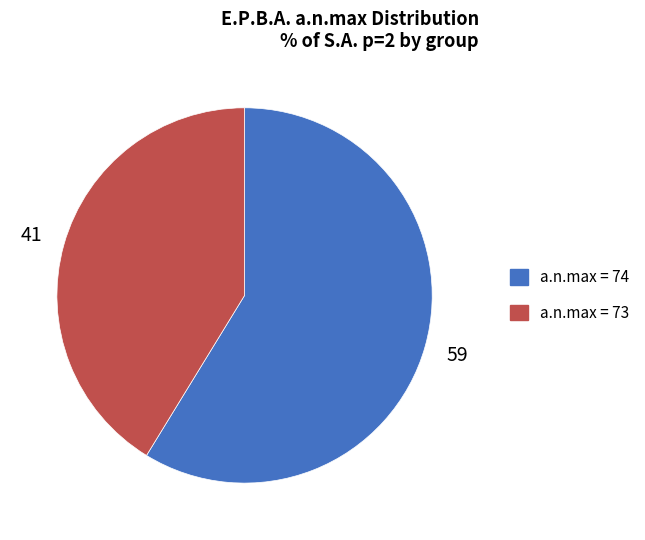

Does any single category account for the majority?

Yes